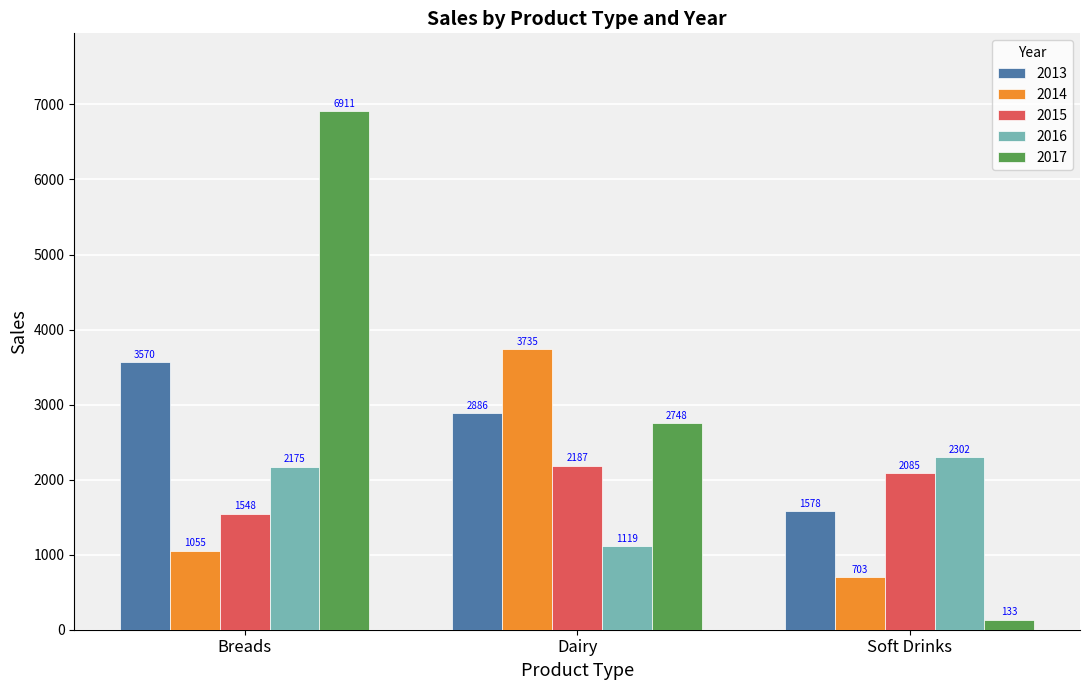

At which category does the chart reach its minimum across all series?

Soft Drinks